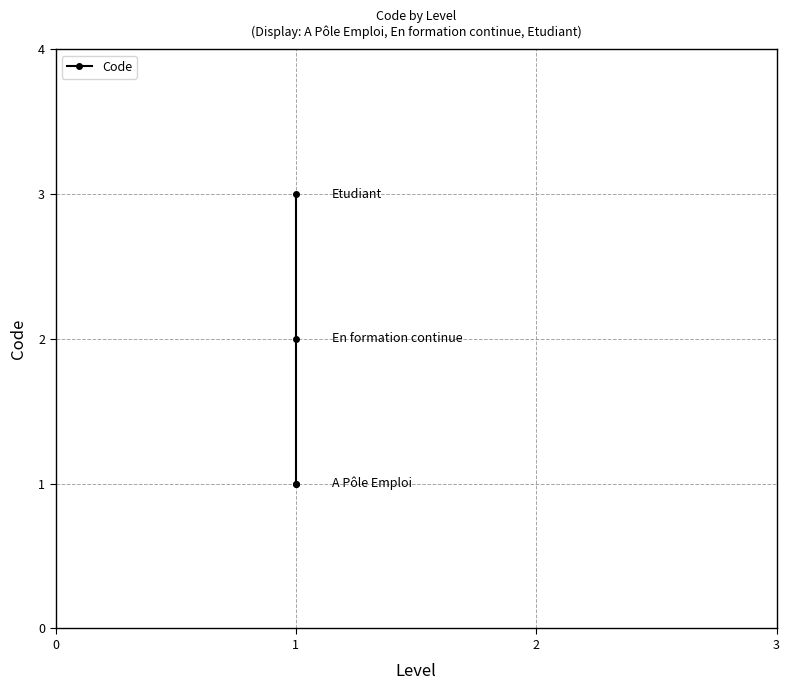

What is the average value?

2